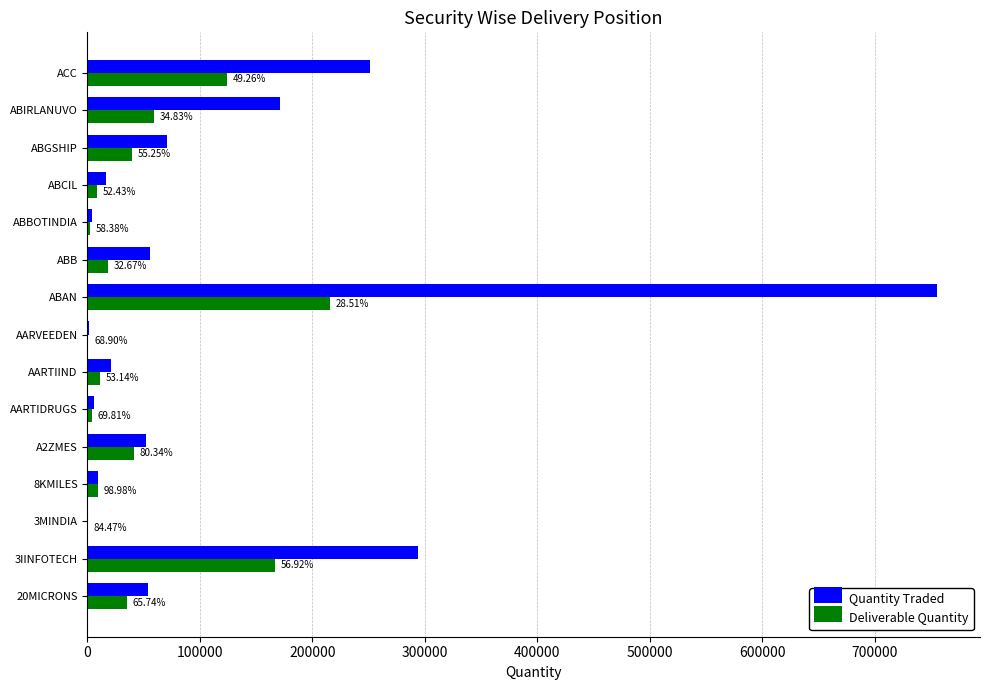

Which series has the largest range (max minus min)?

Quantity Traded